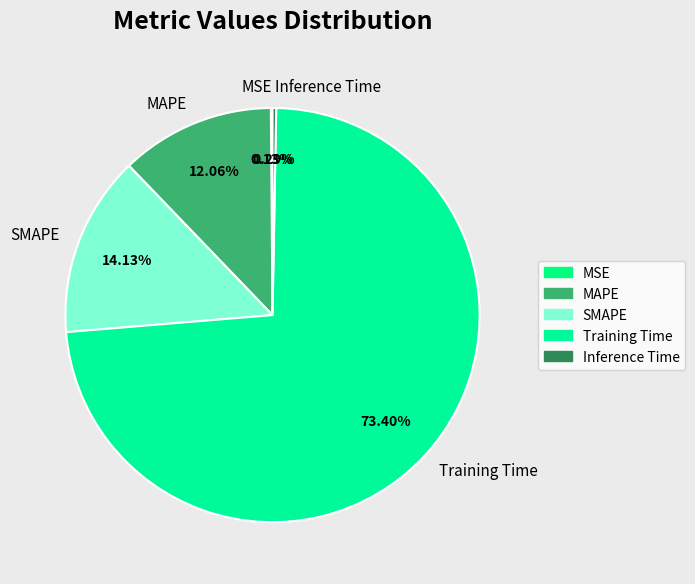

The MAPE slice represents 12% of the pie. True or false?

True